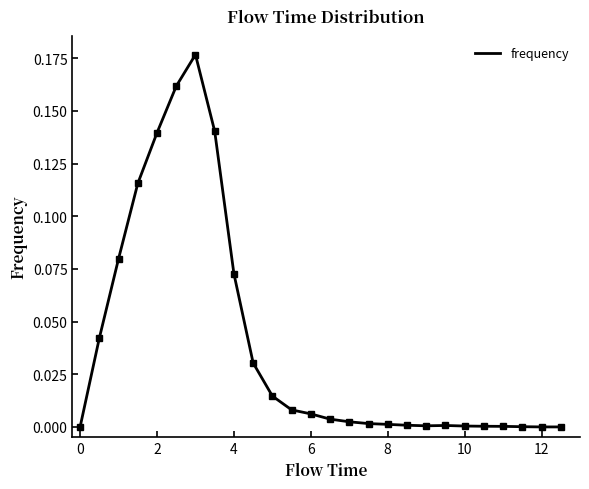

How many series are shown in this chart?

1